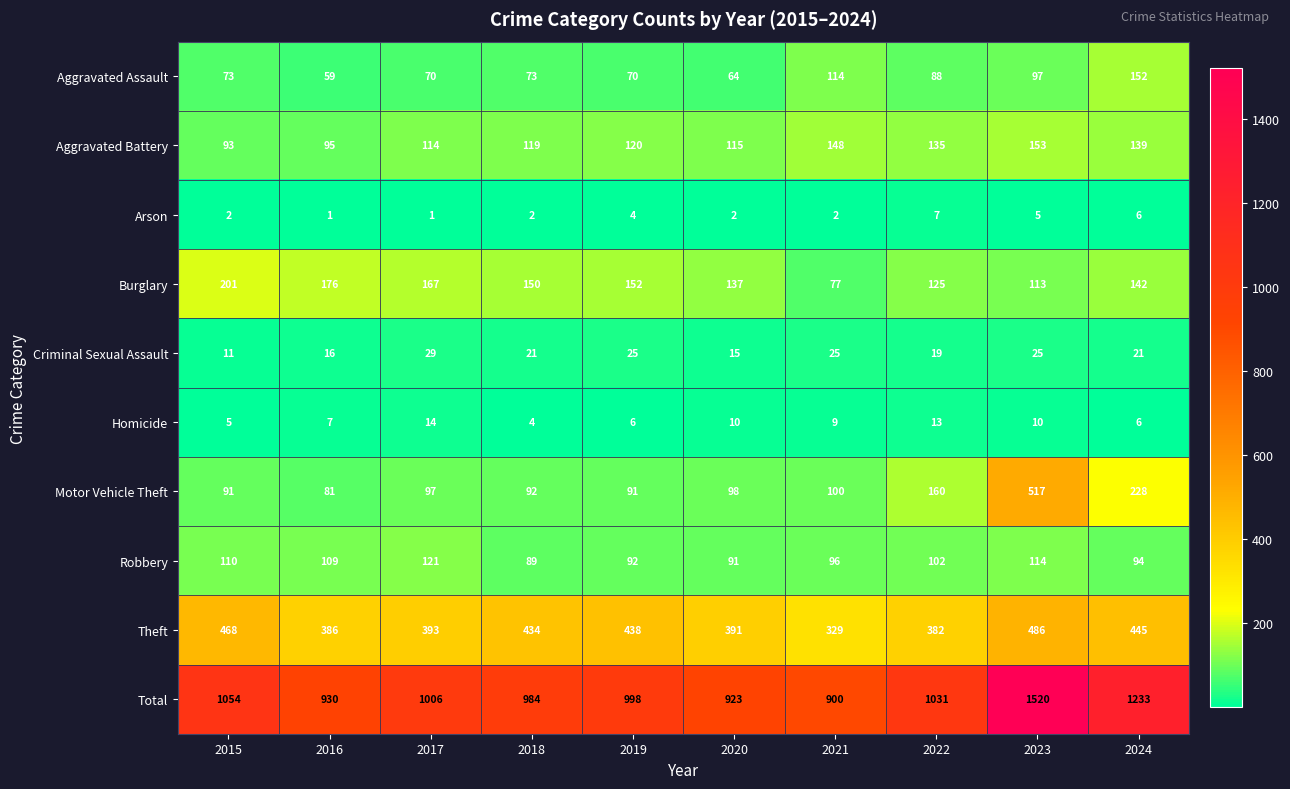

What is the sum of all Theft values?

4152